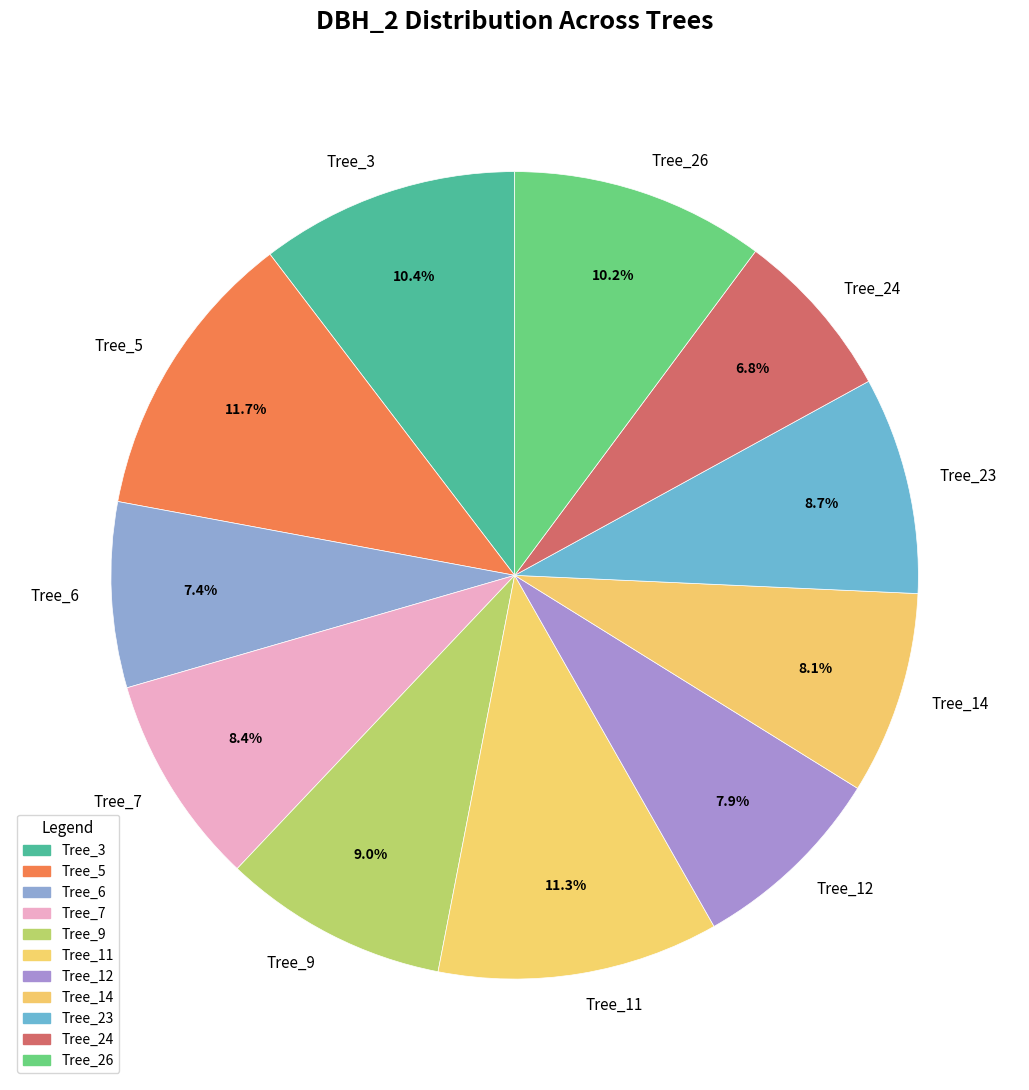

What is the smallest slice in the pie chart?

Tree_24